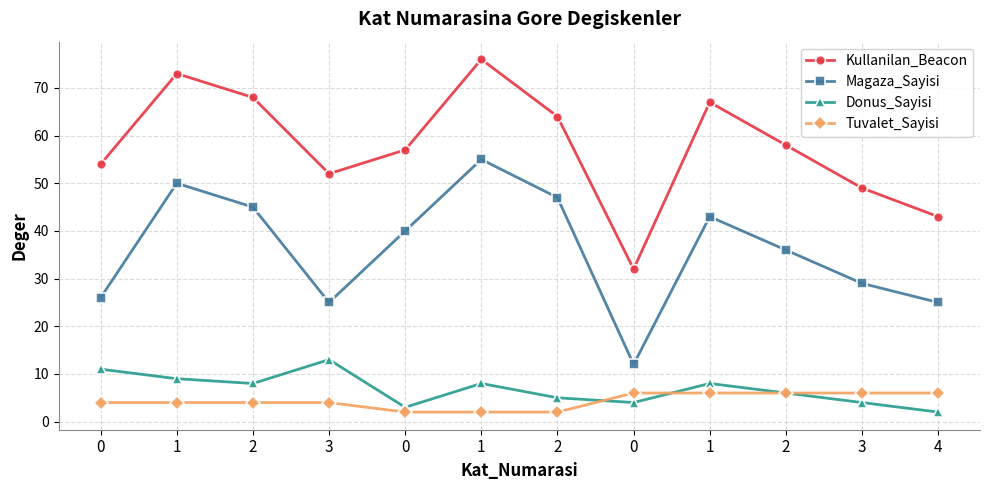

What is the difference between the highest and lowest values at 4?

41